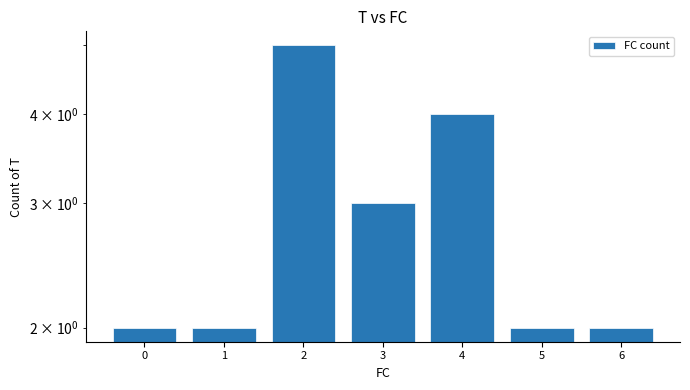

Approximately how many times larger is the value at 3 compared to 2?

0.6